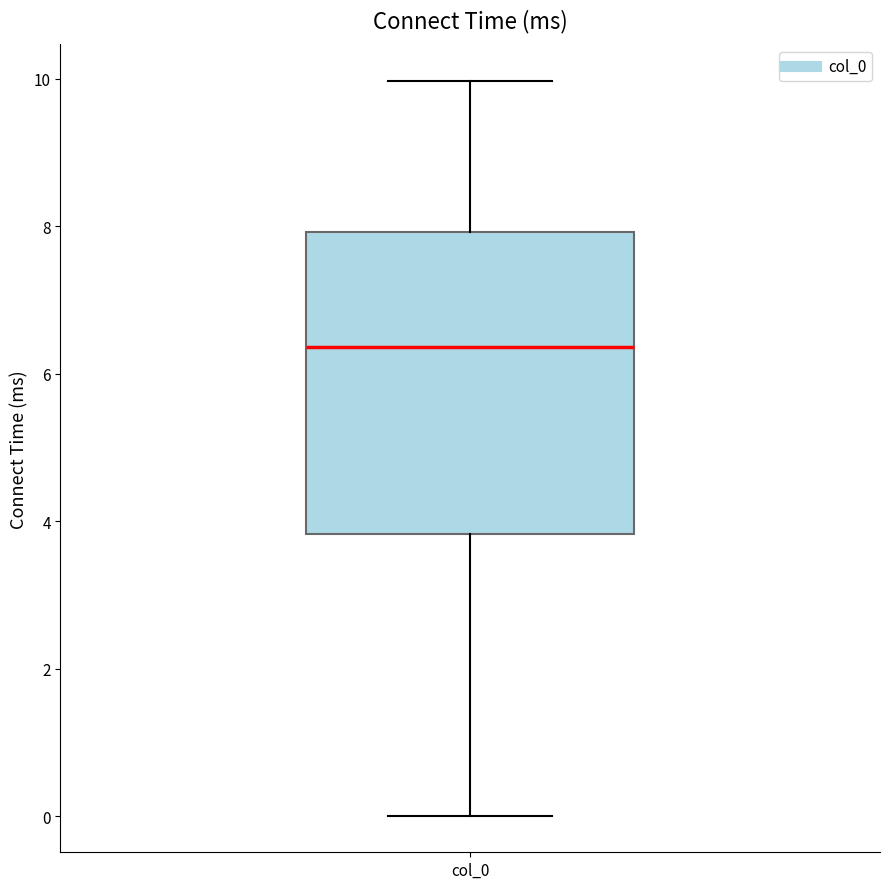

Read this box plot against the y-axis: the position of the median line, the range covered by the box, and the ends of both whiskers. The values are not printed on the chart, so give them approximately, as read against the axis.

median 6.4, box 3.8 to 8.0, whiskers 0.0 to 10.0